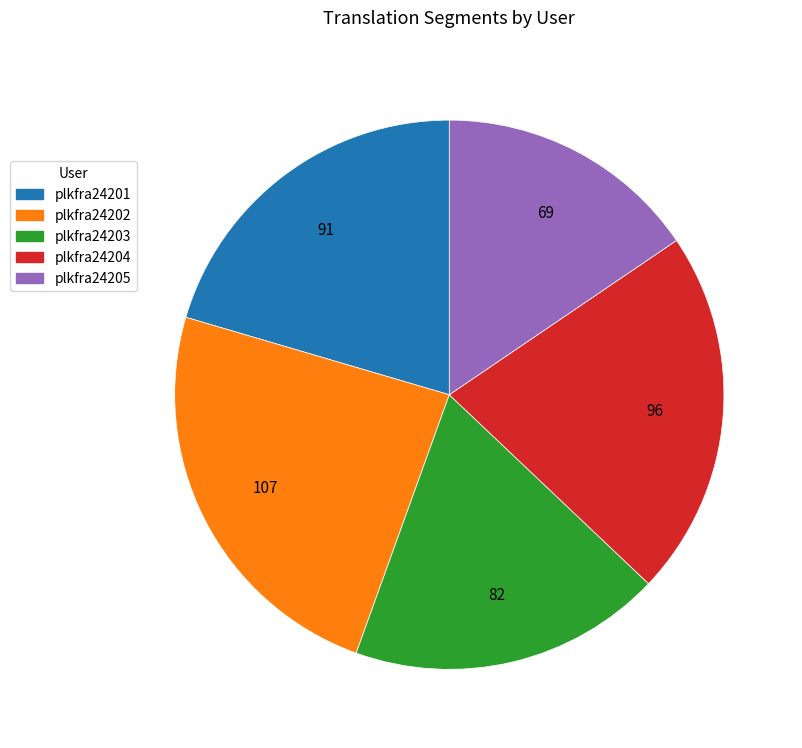

What is the largest slice in the pie chart?

plkfra24202